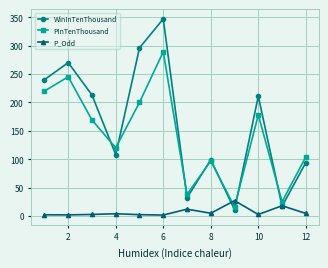

Which series has the largest total across all categories?

WinInTenThousand